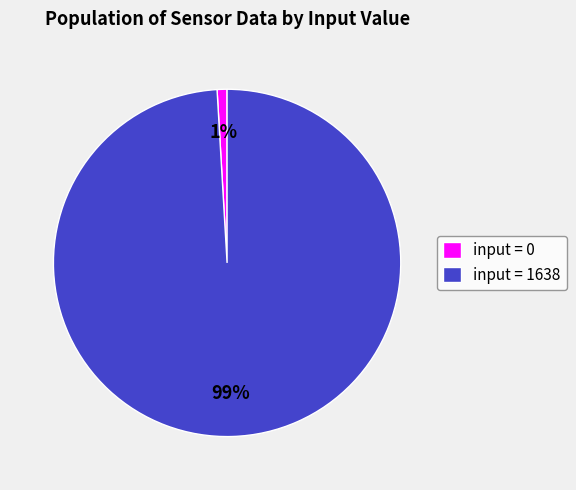

How many segments does this pie chart have?

2